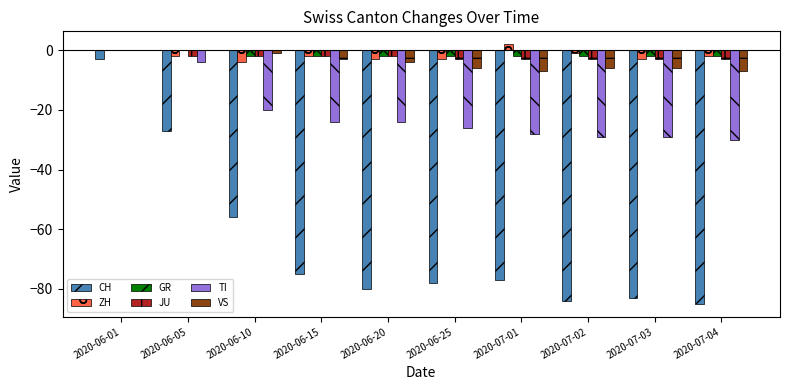

What is the total value across all series at 2020-06-05?

-35